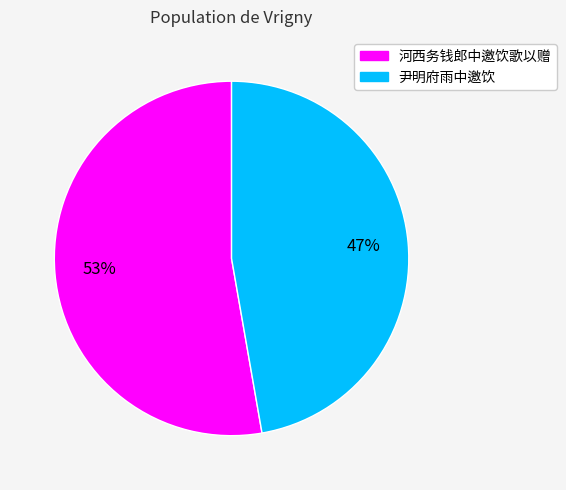

Does 尹明府雨中邀饮 represent more than half of the total?

No